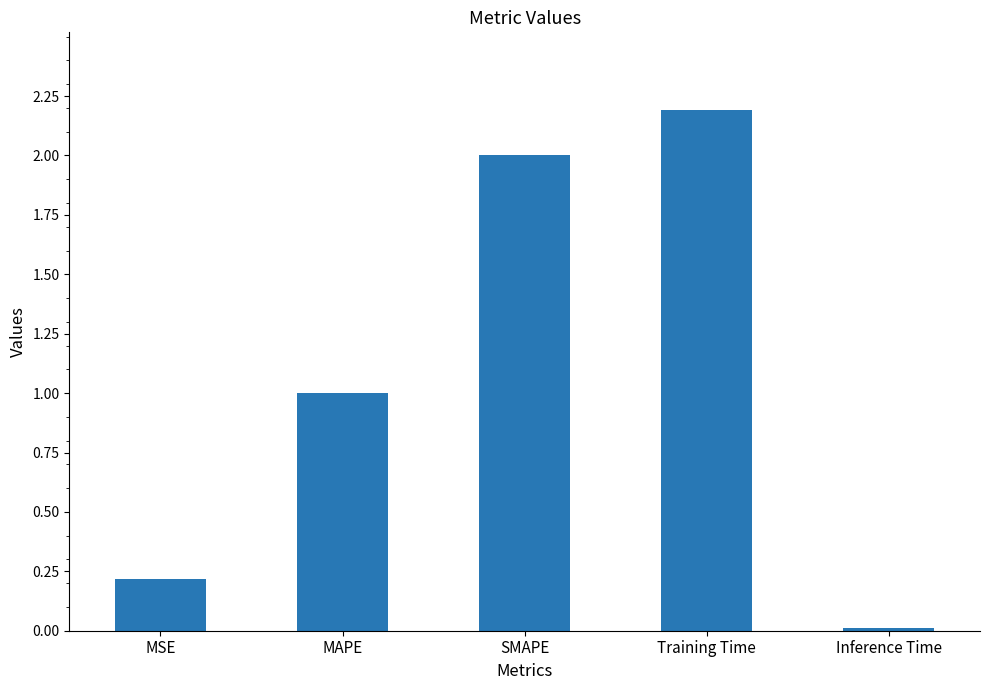

What is the ratio of the value at MAPE to the value at SMAPE?

0.5